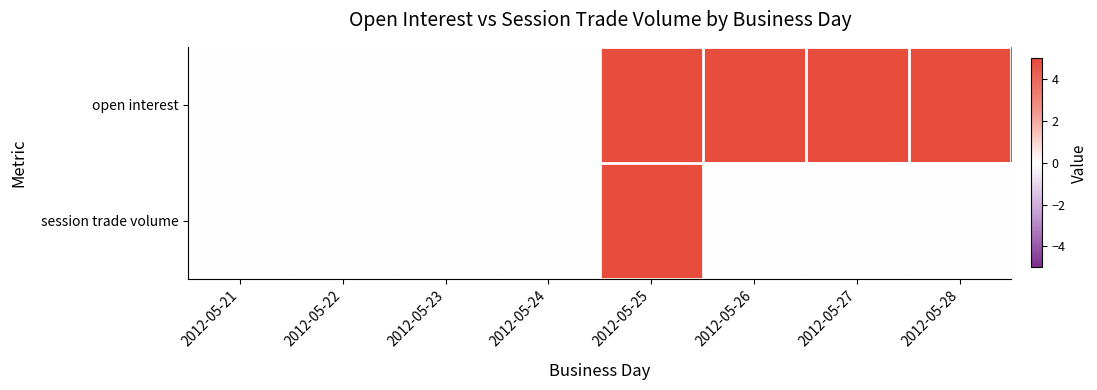

Count the number of categories in the chart.

8